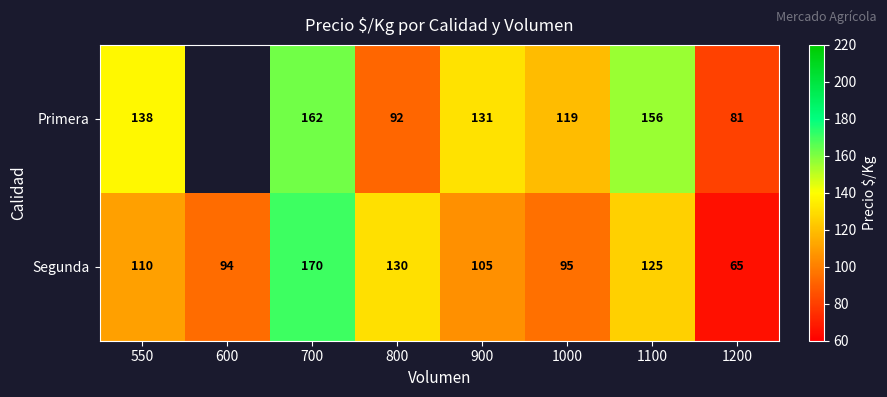

Rank the series at 700 from lowest to highest value.

Primera, Segunda